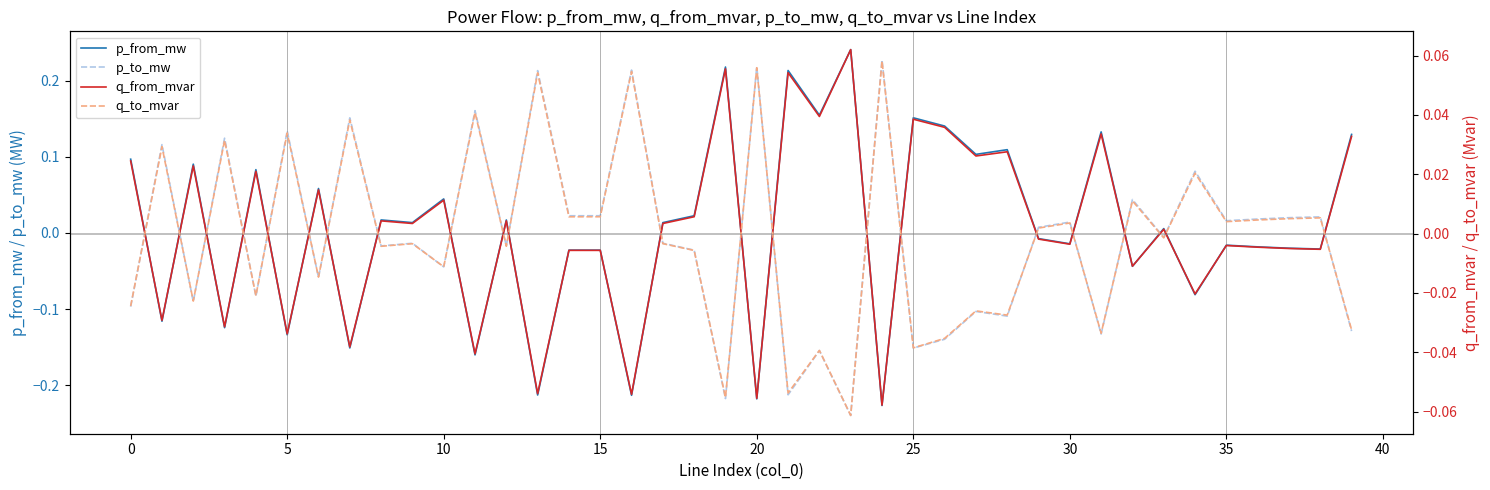

True or false: p_from_mw has a value of 0.1 at 25.

False